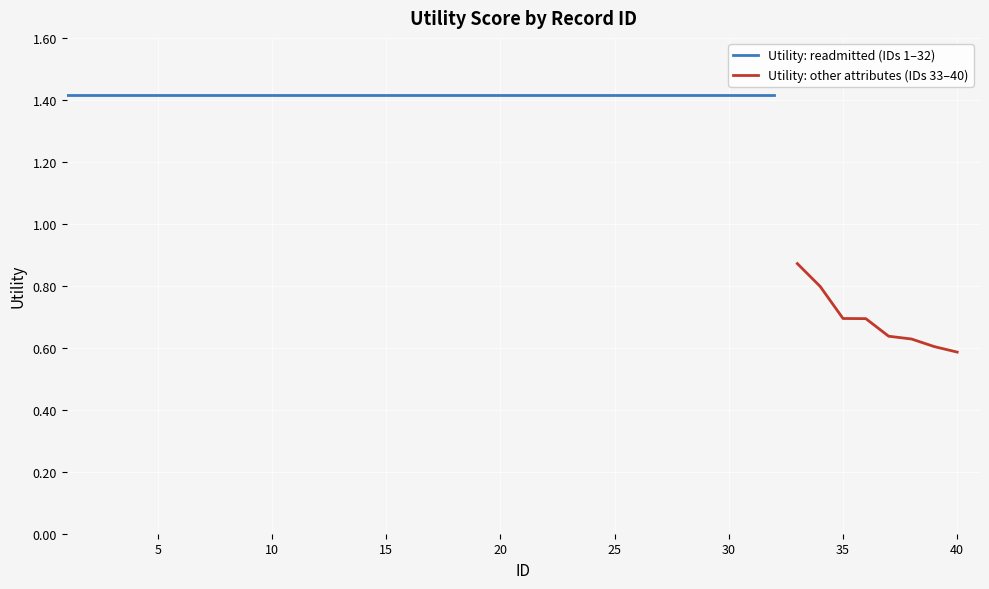

Is this an area chart (filled region under the line)?

No